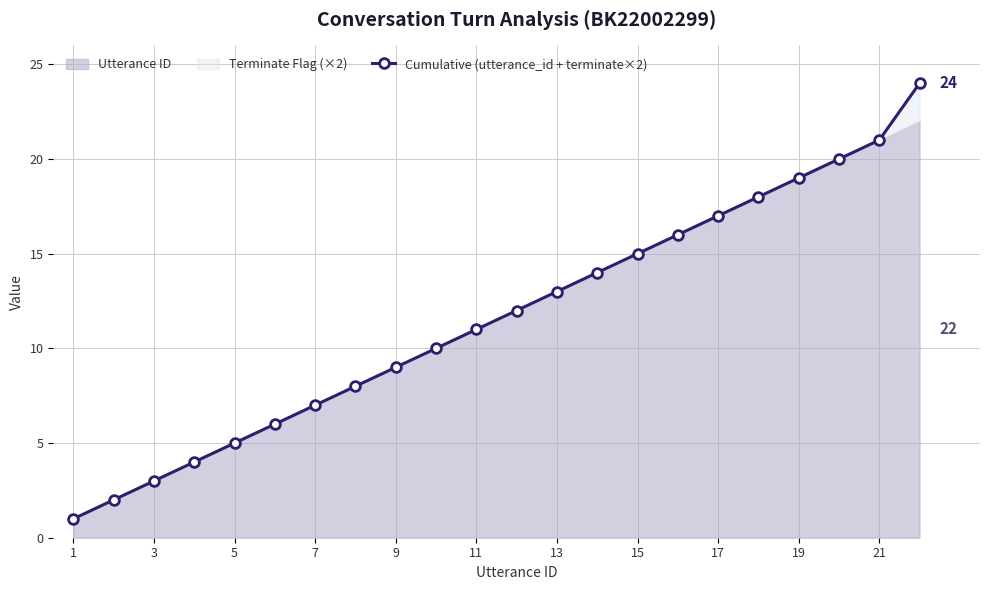

The value of Cumulative (utterance_id + terminate×2) at 3 is 4. True or false?

False